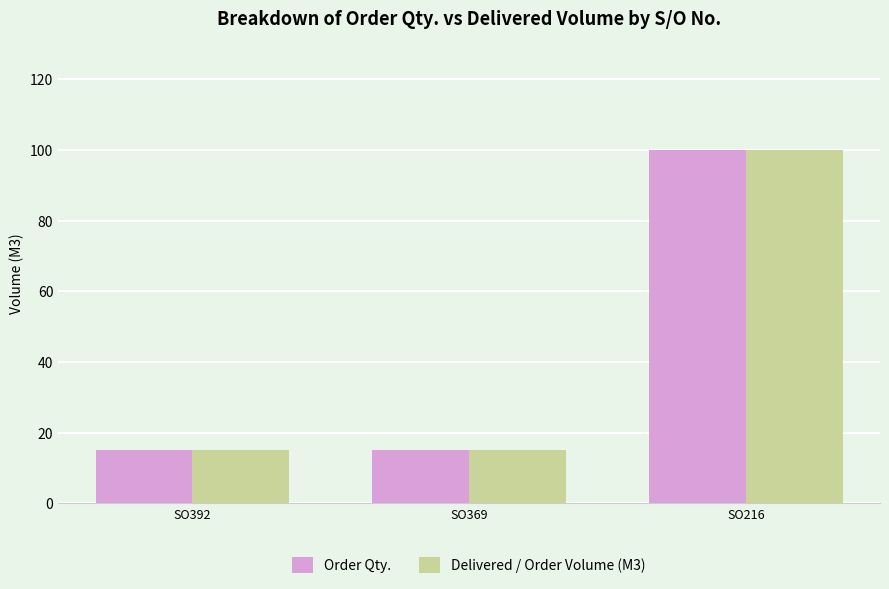

What is the average value of the Order Qty. series?

43